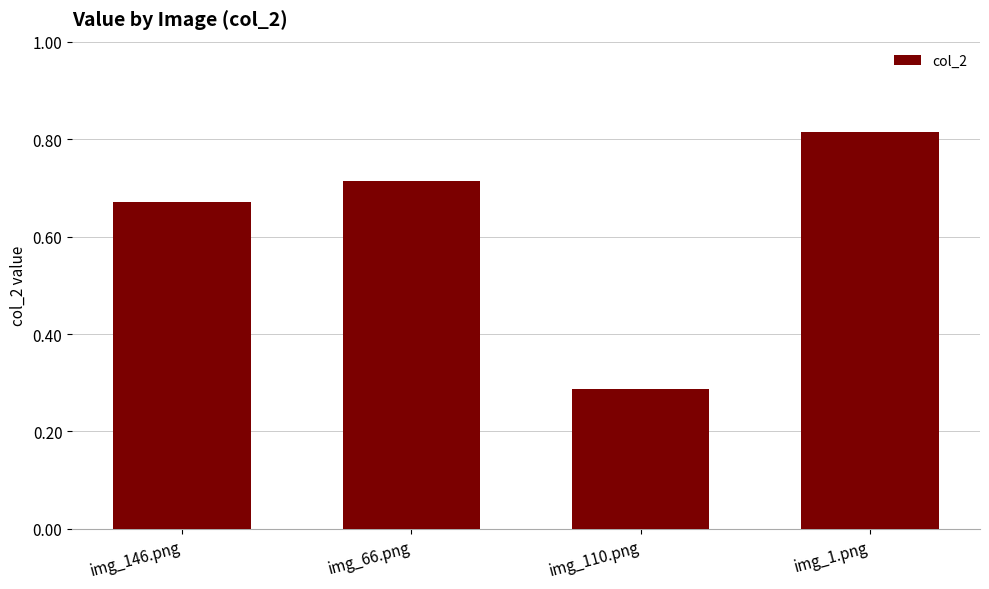

Rank the categories by value from lowest to highest.

img_110.png, img_146.png, img_66.png, img_1.png